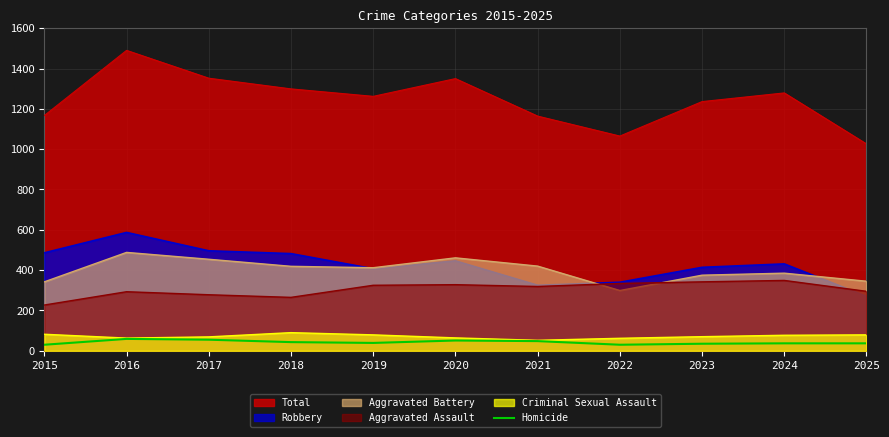

How many data points are less than 39?

5